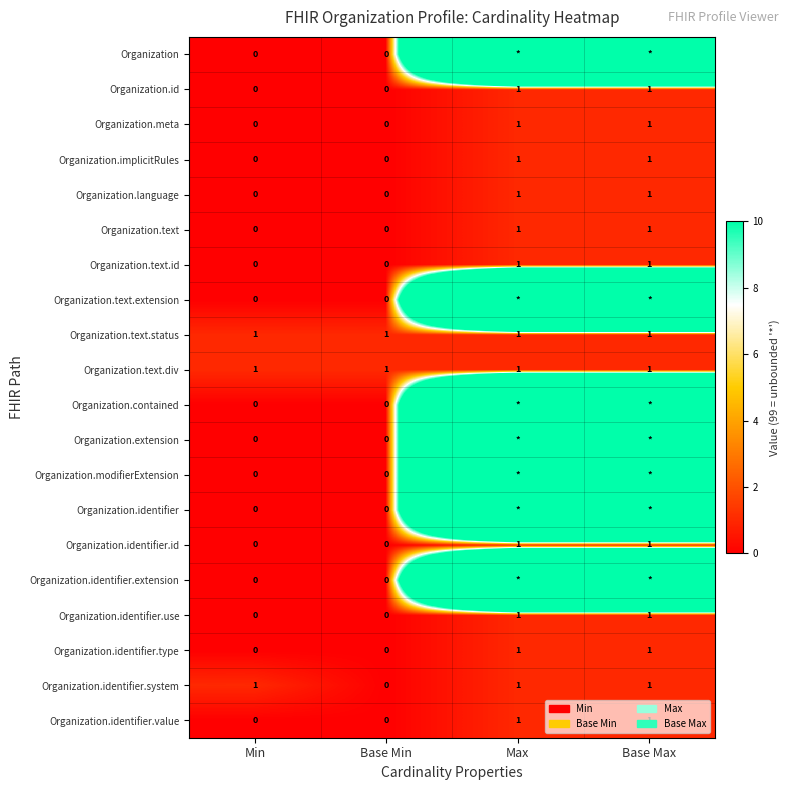

What is the total value across all series at Min?

3